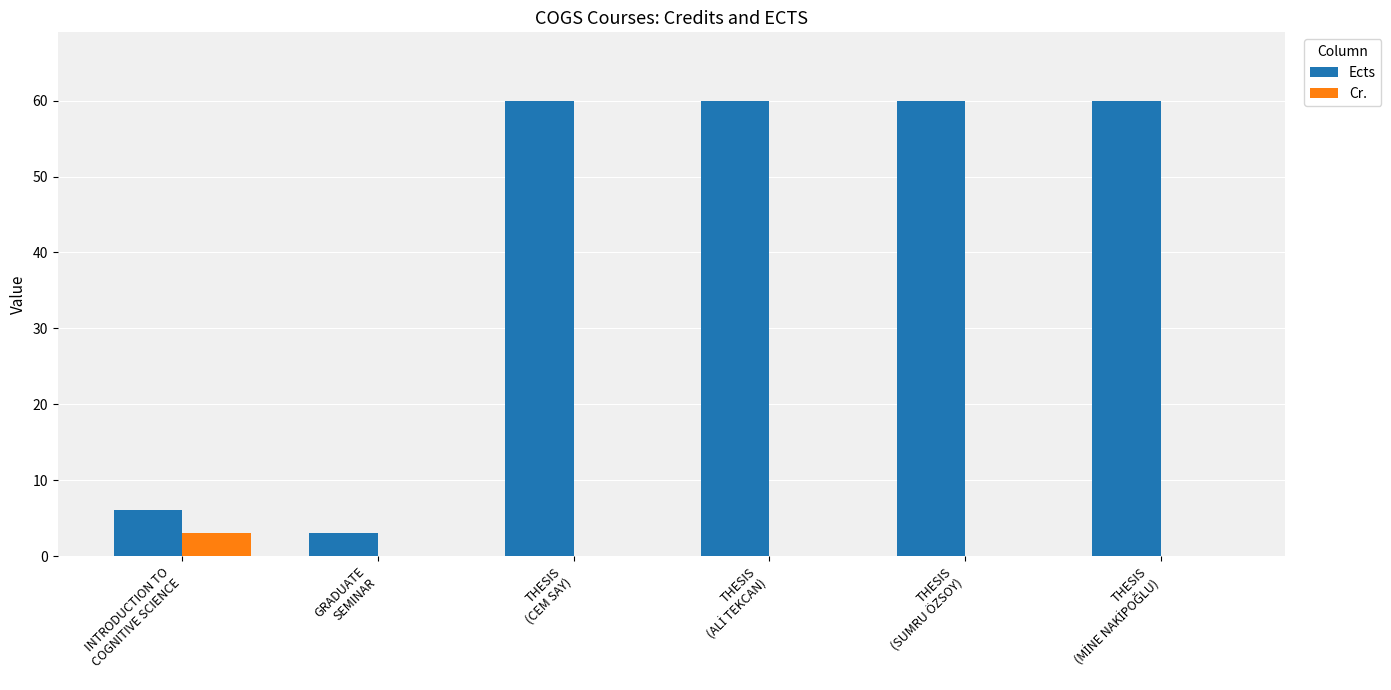

Reading left to right, transcribe all the data shown in this chart.

Ects: 6	3	60	60	60	60
Cr.: 3	0	0	0	0	0